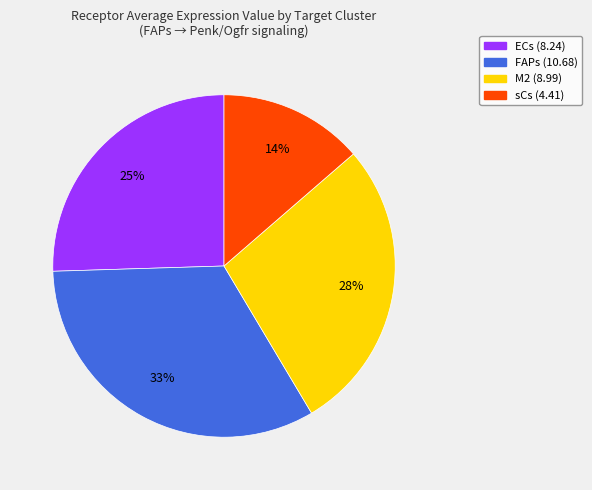

What is the smallest slice in the pie chart?

sCs